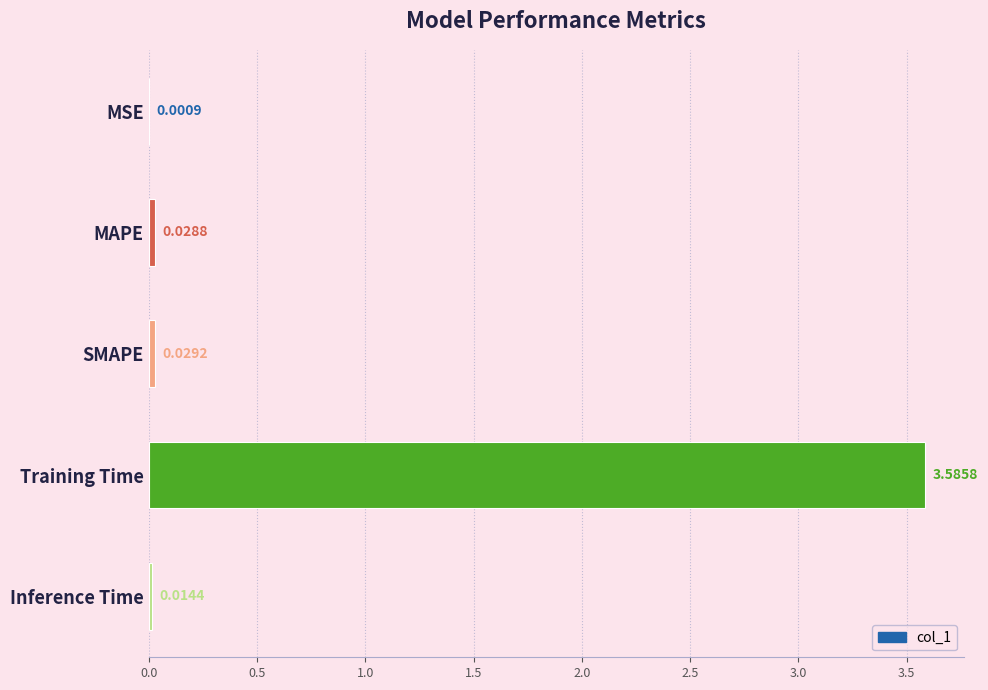

Which has a higher value, MAPE or MSE?

MAPE